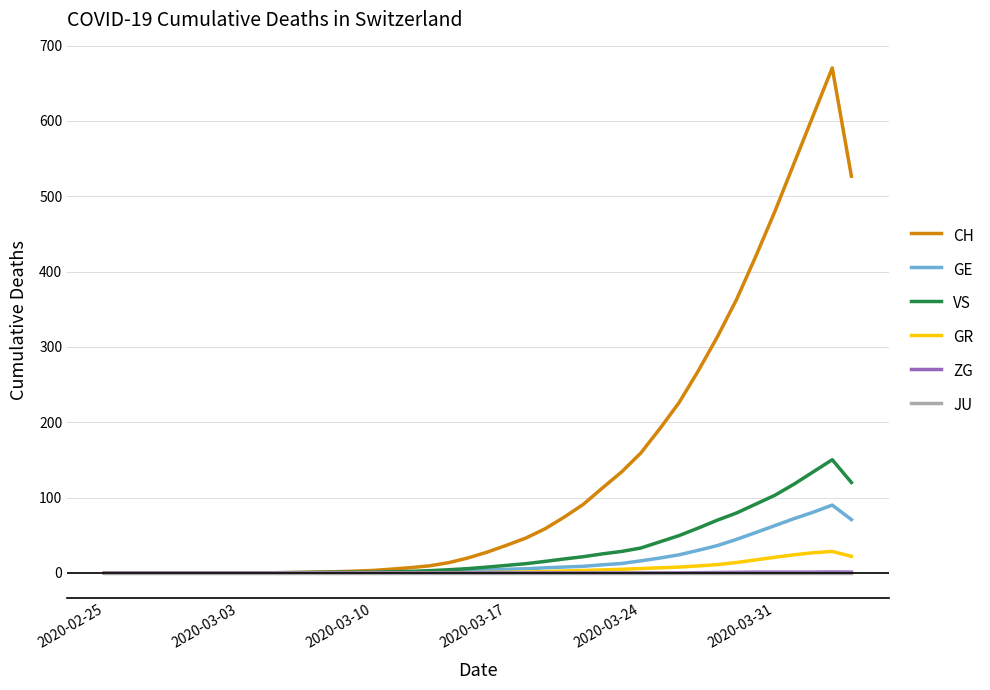

Which series has the largest range (max minus min)?

CH